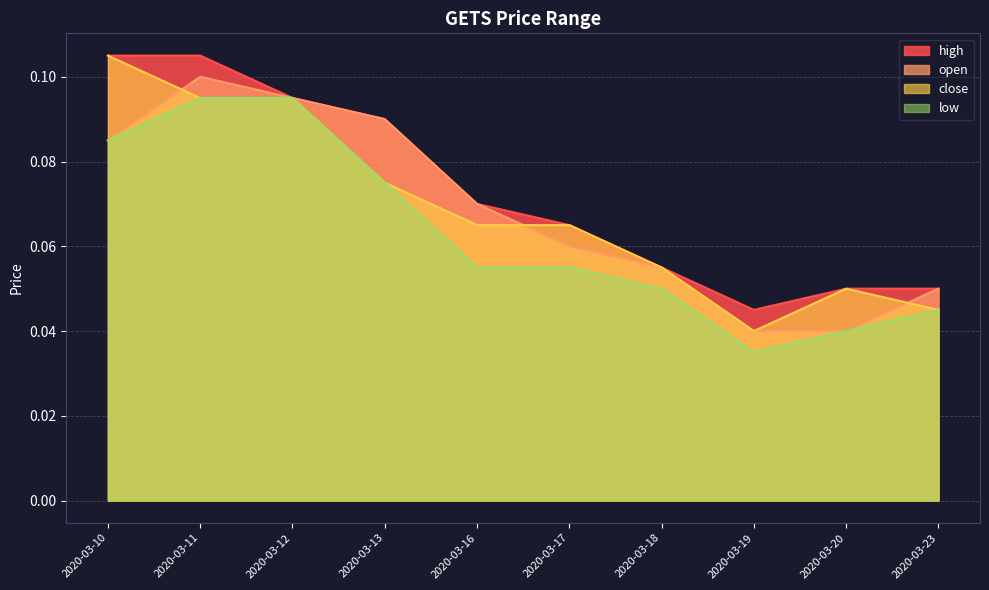

What is the total value across all series at 2020-03-13?

0.3